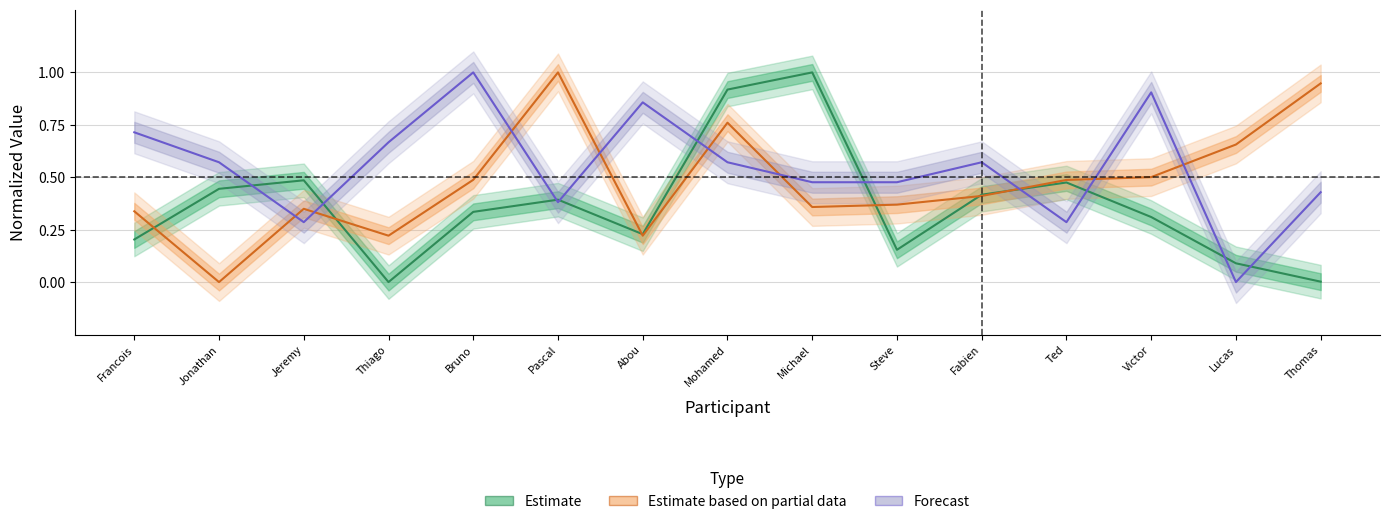

What is the difference between the Age (H) values at Fabien and Bruno?

0.4